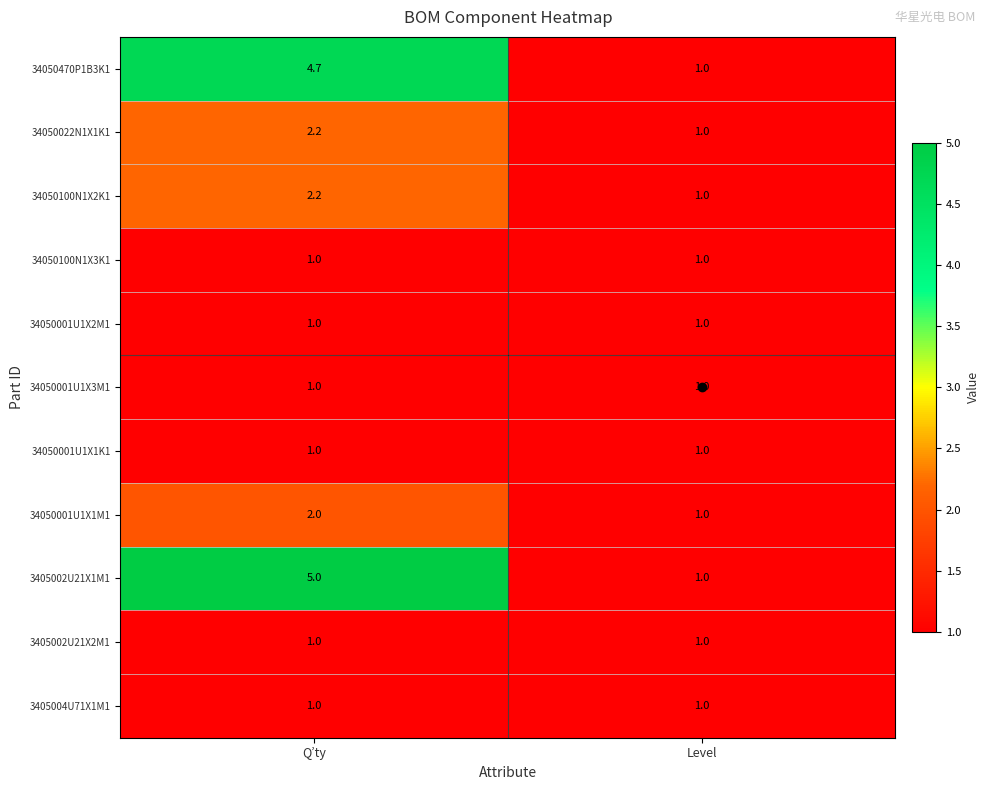

Where does the 34050100N1X2K1 series first go above 2?

Q’ty